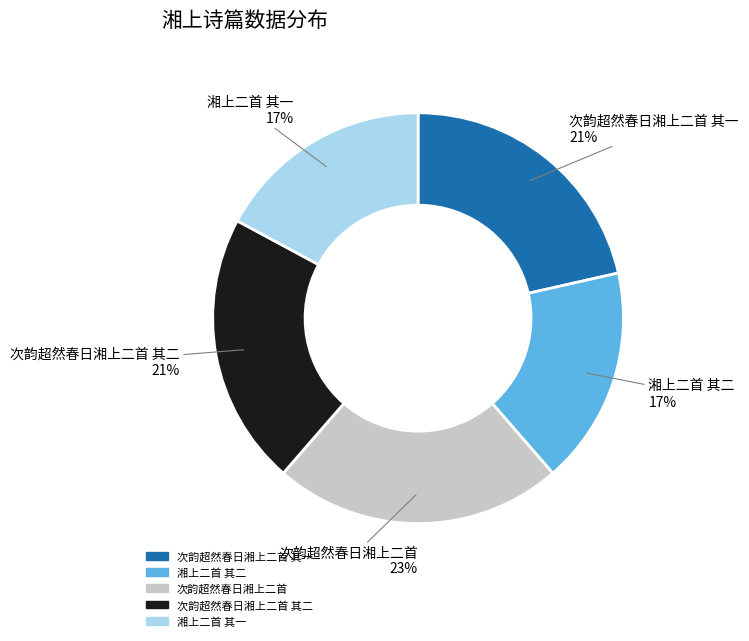

True or false: 次韵超然春日湘上二首 其一 accounts for 9% of the total.

False